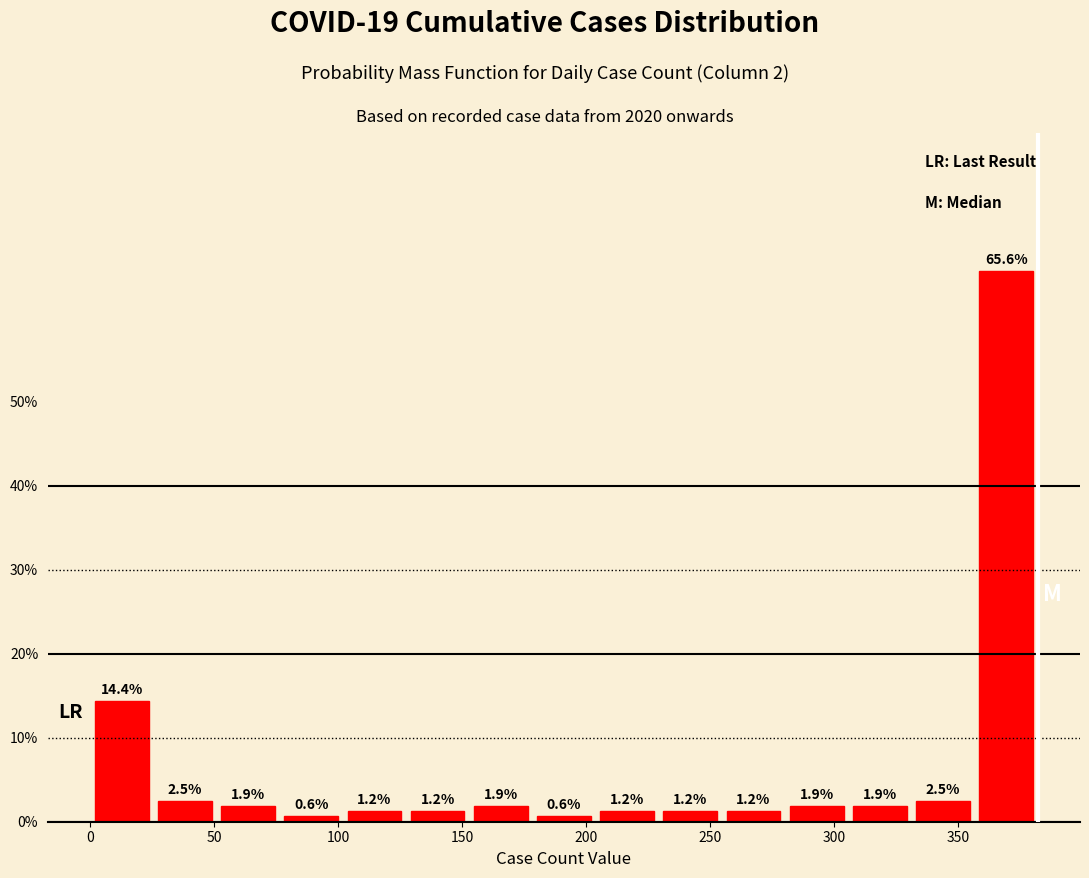

Reading left to right, transcribe this chart: for each bar, give the range it covers on the x-axis and its height. The bar edges are not printed on the chart, so give them approximately, as read against the axis.

0 to 25: 14.4
25 to 50: 2.5
50 to 75: 1.9
75 to 100: 0.6
100 to 125: 1.2
125 to 155: 1.2
155 to 180: 1.9
180 to 205: 0.6
205 to 230: 1.2
230 to 255: 1.2
255 to 280: 1.2
280 to 305: 1.9
305 to 330: 1.9
330 to 355: 2.5
355 to 380: 65.6